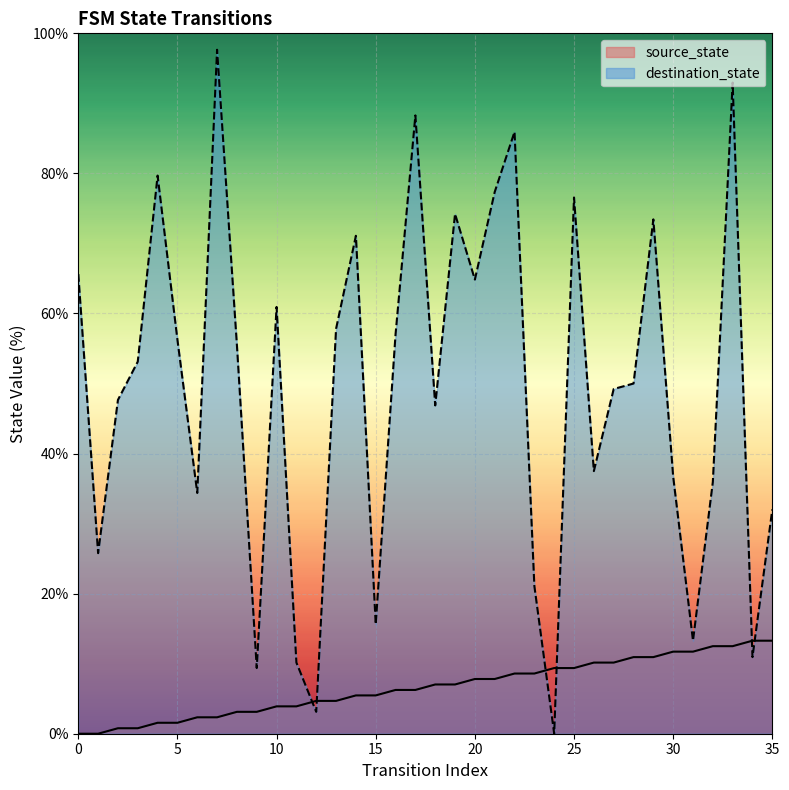

Between which two adjacent categories do source_state and destination_state first intersect?

11 and 12